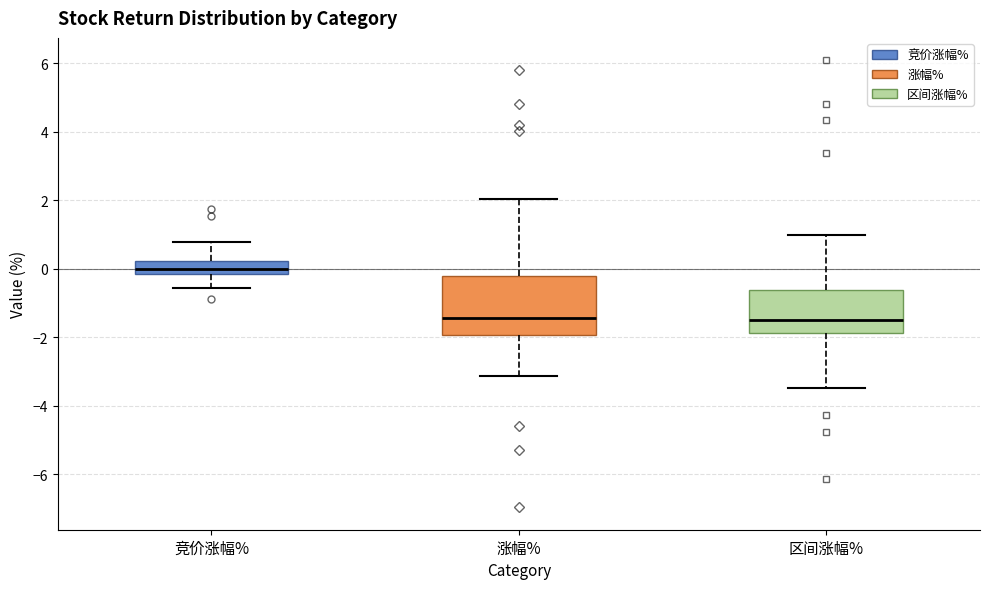

Which box is the tallest, from its lower edge to its upper edge?

涨幅%